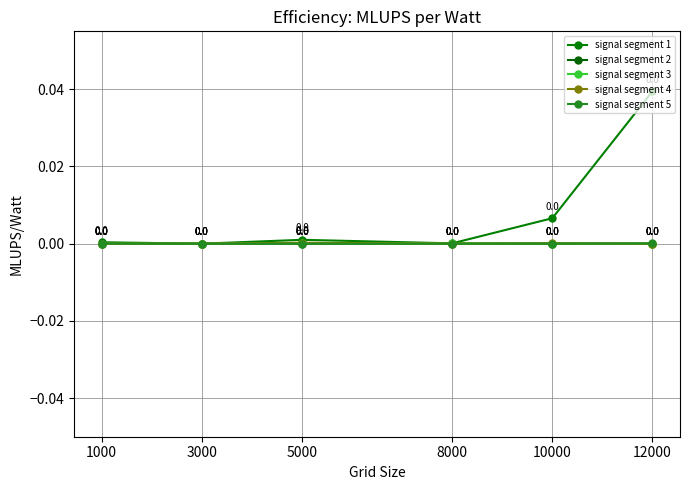

How many data points does each series have?

6